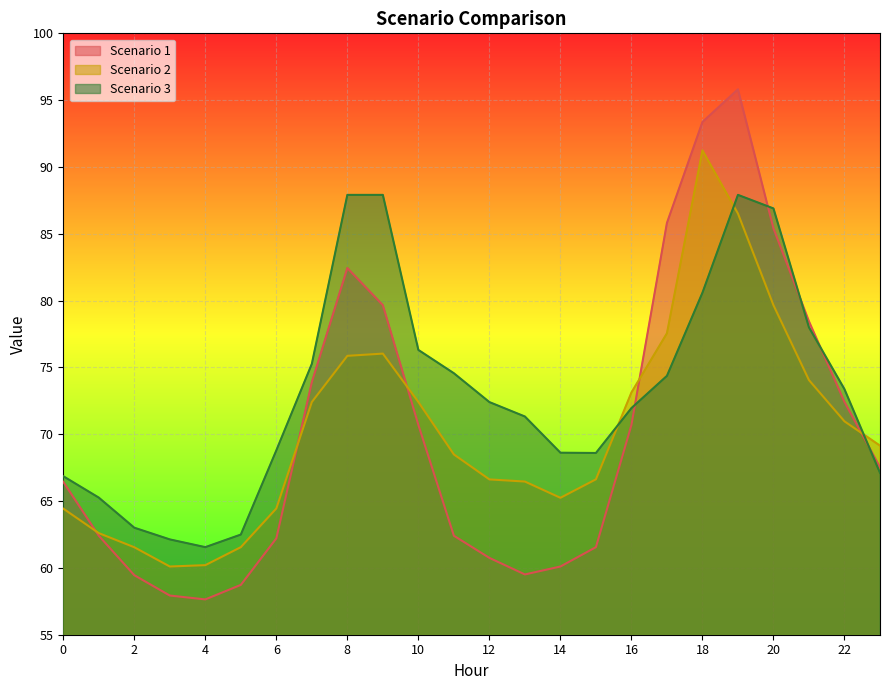

At how many categories does at least one series exceed 60?

24